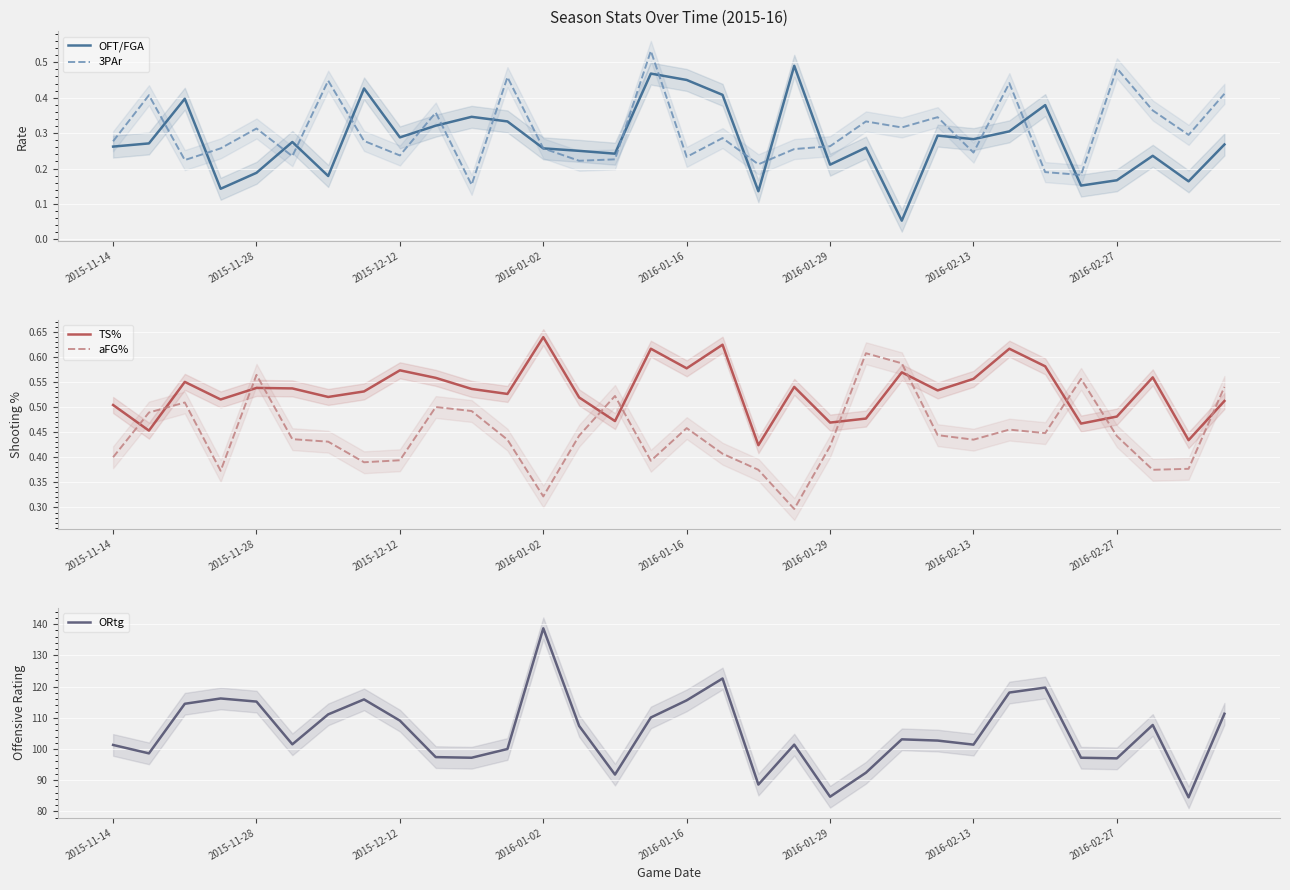

What is the difference between the maximum and second lowest values in the TS% series?

0.2